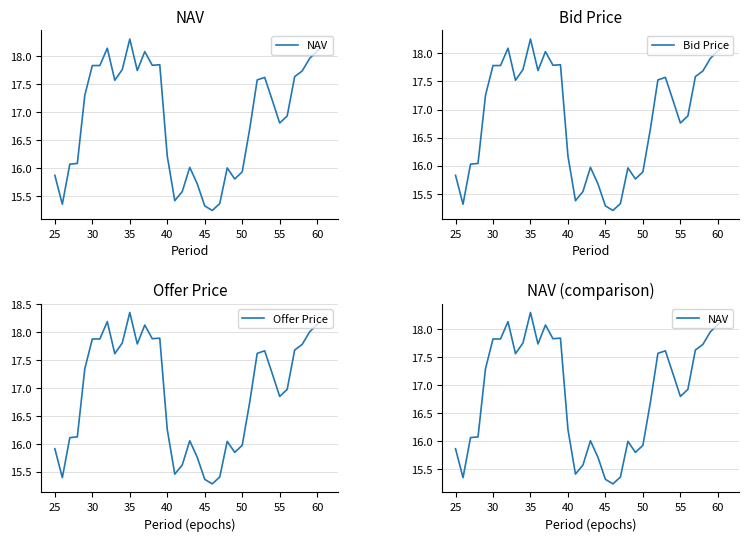

List the series in order of their peak value, highest first.

Offer Price, NAV, Bid Price